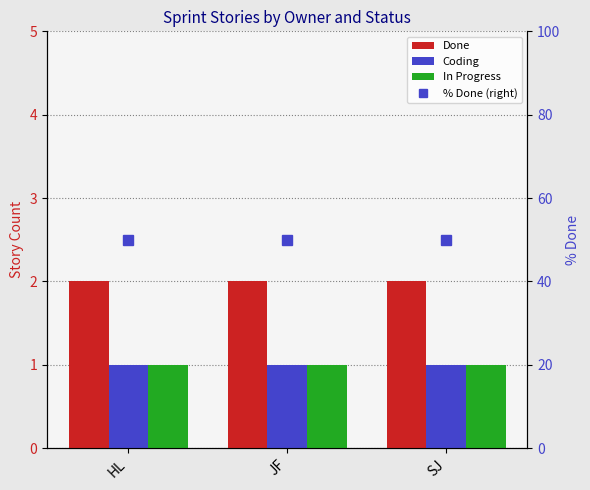

What is the difference between the highest and lowest values at JF?

49